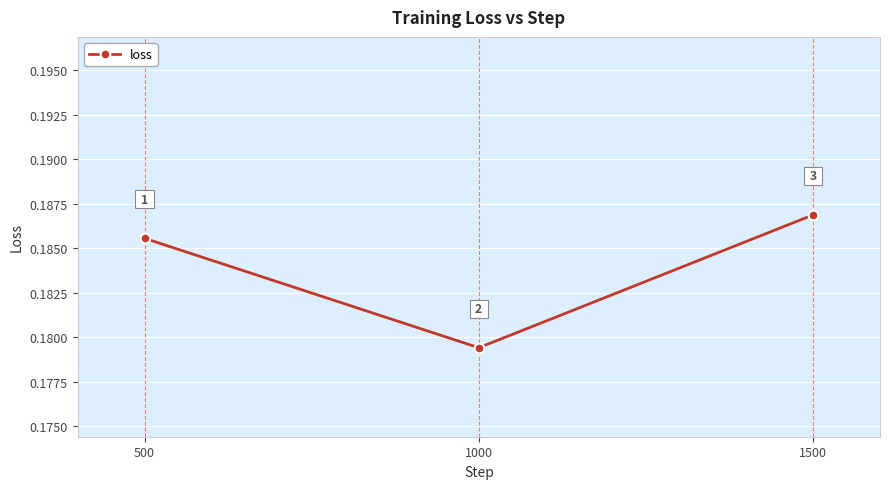

Which category has the highest value across all series?

1500